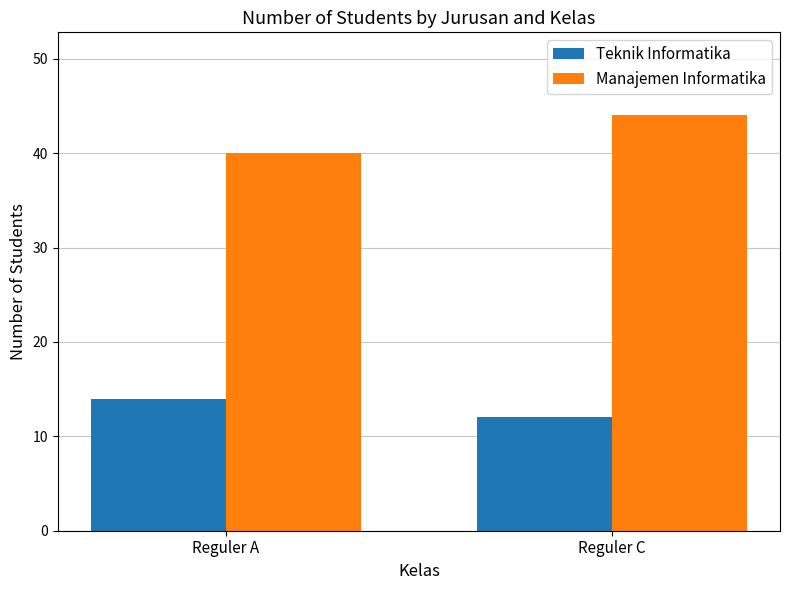

True or false: Manajemen Informatika has a value of 73 at Reguler C.

False